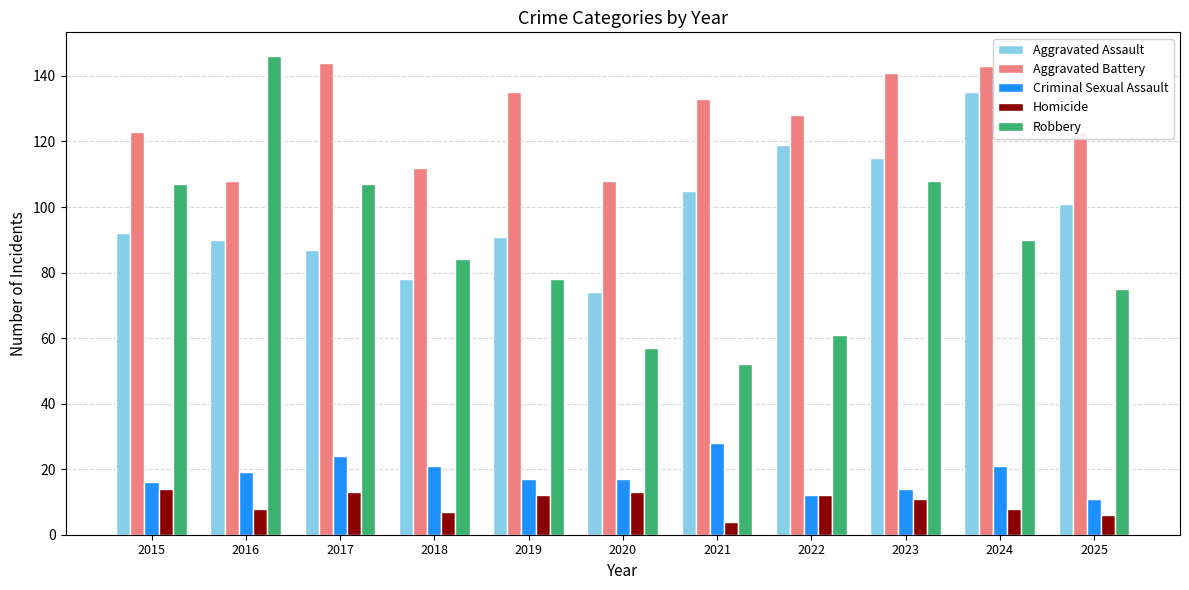

At how many categories does at least one series exceed 120?

9